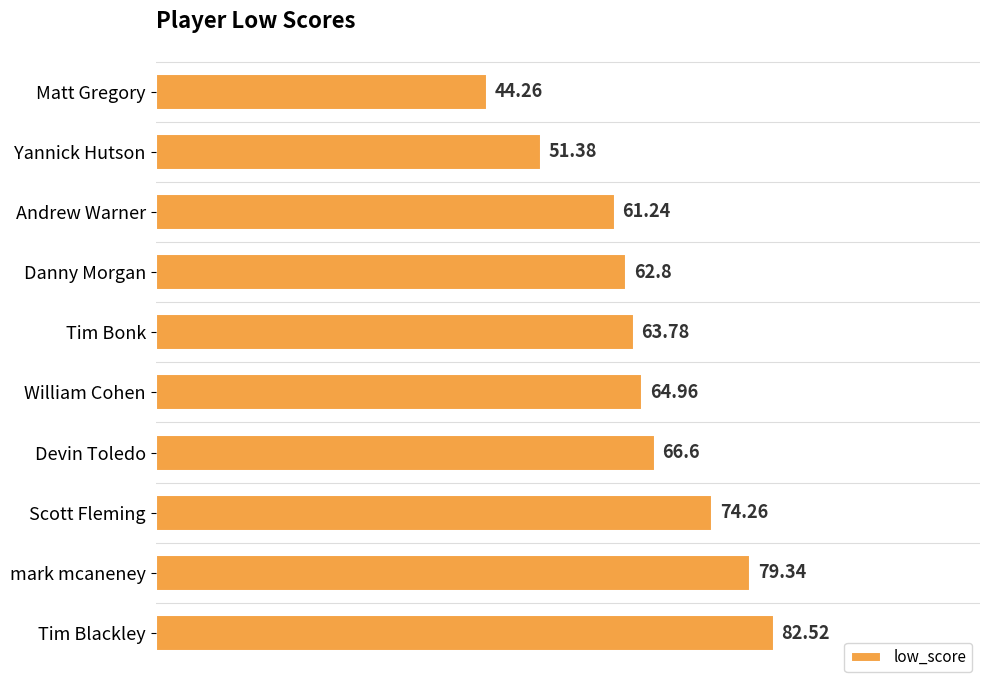

How many data points does each series have?

10